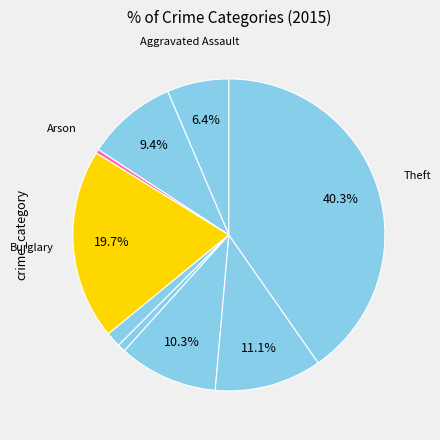

Is there a majority slice in this chart?

No